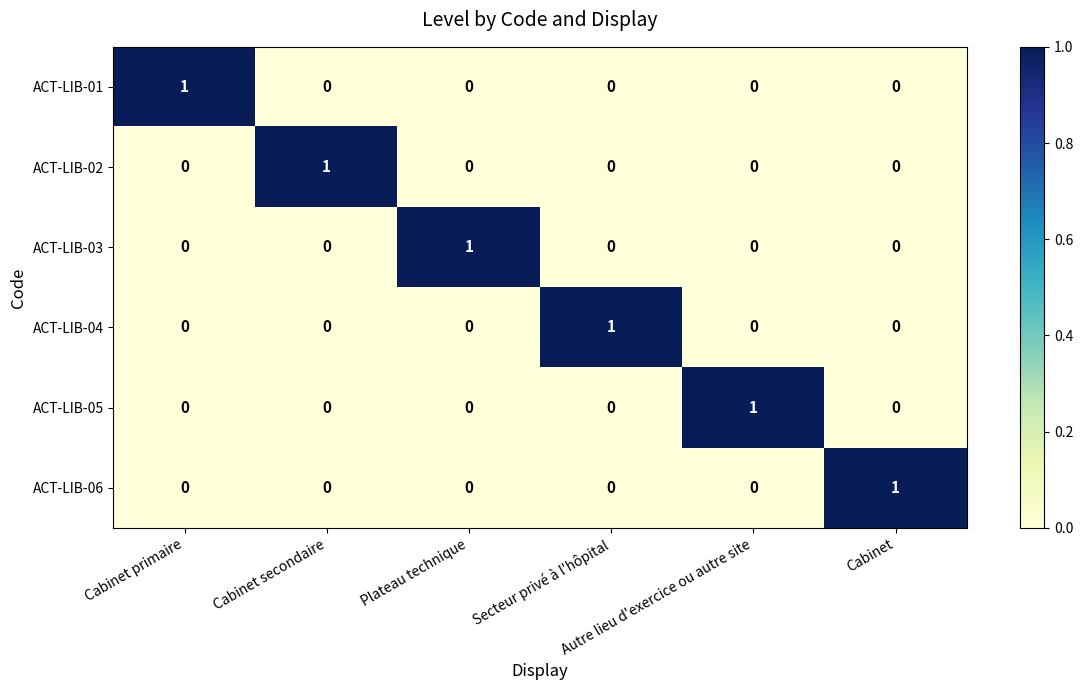

Count the ACT-LIB-01 values in the range 0 to 1.

6